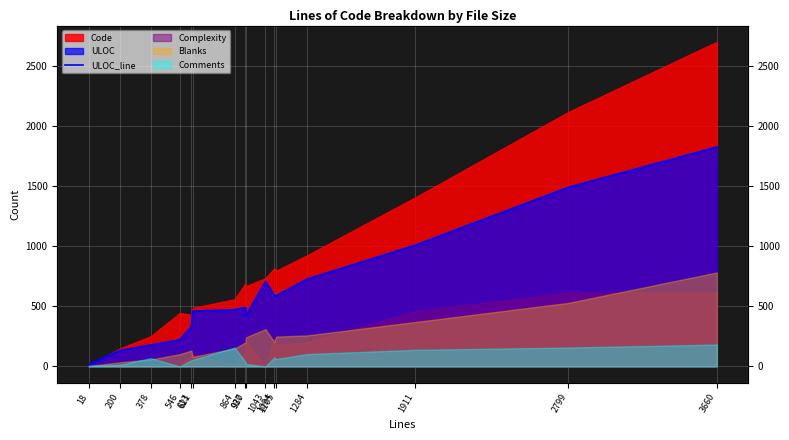

How many points are higher than both their immediate neighbors (excluding endpoints)?

2